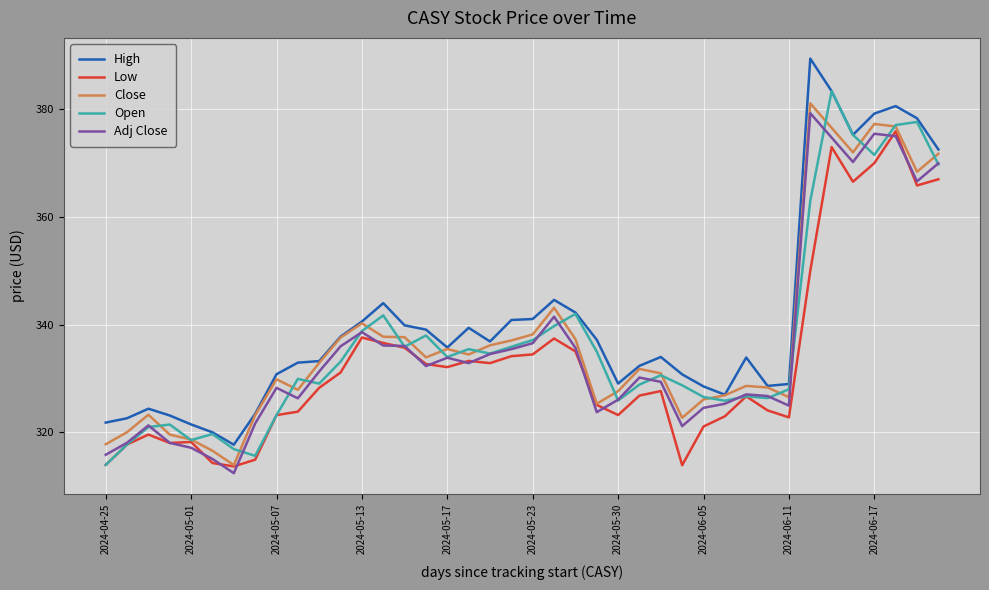

True or false: High and Low intersect in this chart.

False